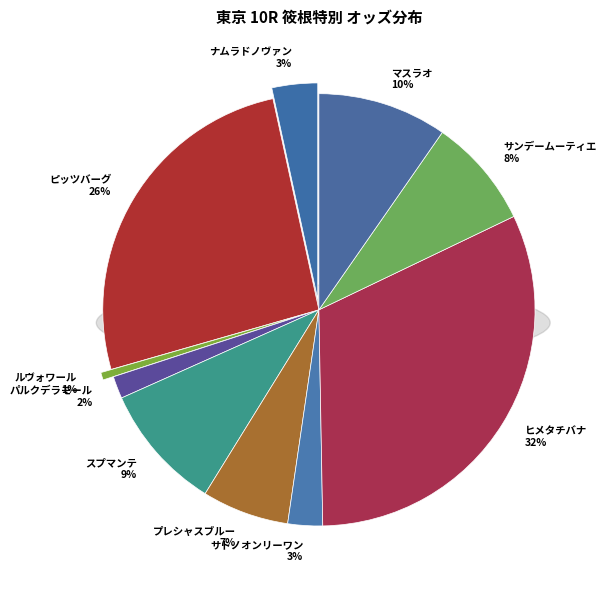

Rank the categories by value from lowest to highest.

ルヴォワール, パルクデラモール, サトノオンリーワン, ナムラドノヴァン, プレシャスブルー, サンデームーティエ, スプマンテ, マスラオ, ピッツバーグ, ヒメタチバナ